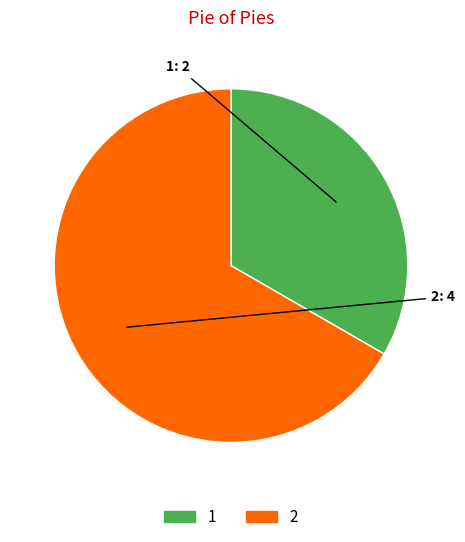

Does 2 account for over 50% of the chart?

Yes